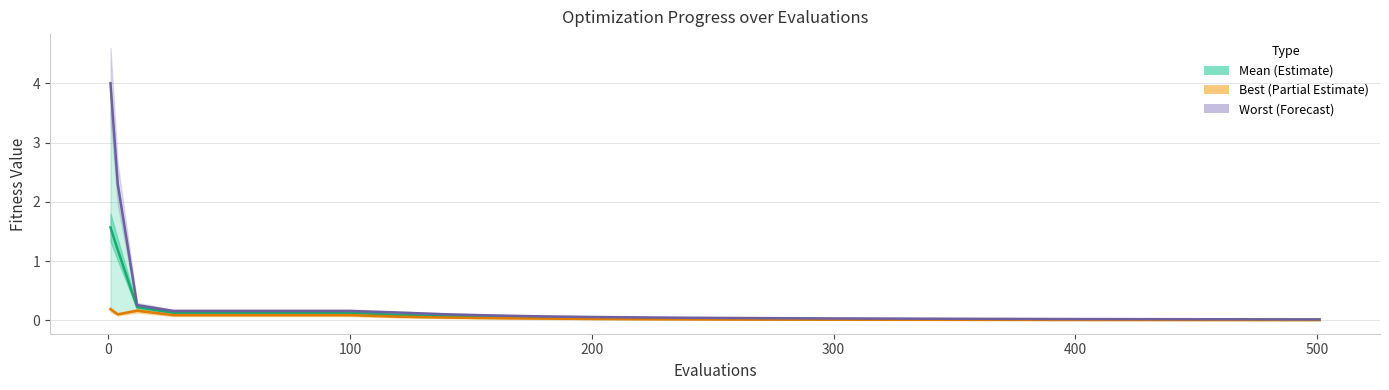

What is the value of the Best (Partial Estimate) point at the 7th from the left?

0.1